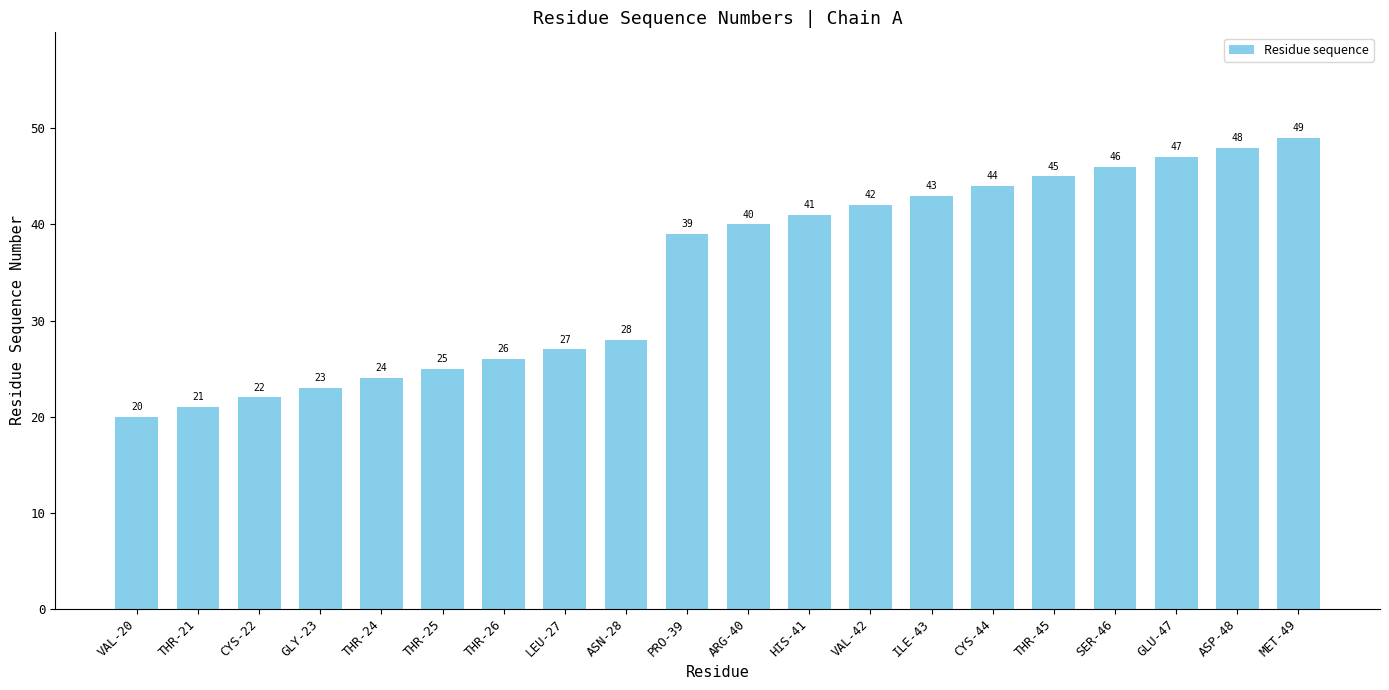

List the labels in order of value, largest first.

MET-49, ASP-48, GLU-47, SER-46, THR-45, CYS-44, ILE-43, VAL-42, HIS-41, ARG-40, PRO-39, ASN-28, LEU-27, THR-26, THR-25, THR-24, GLY-23, CYS-22, THR-21, VAL-20